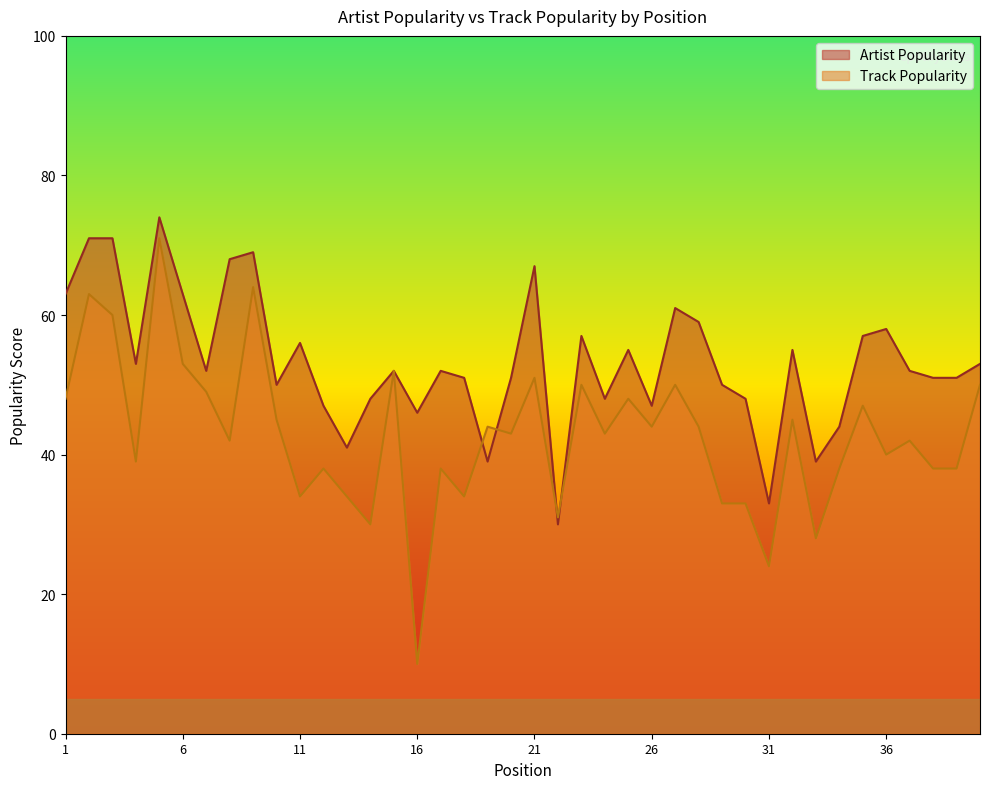

Does the chart have visible grid lines?

No